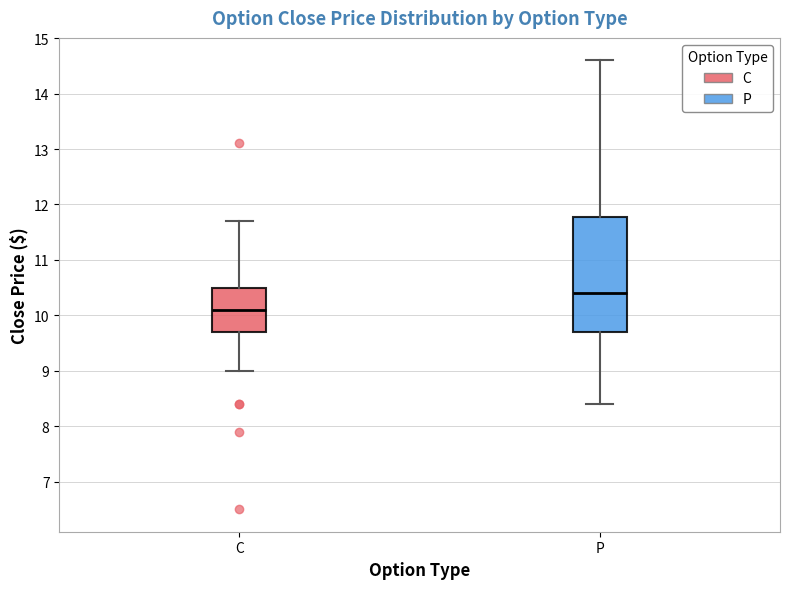

Reading left to right, read every box against the y-axis: the position of its median line, the range the box covers, and the ends of its whiskers. The values are not printed on the chart, so give them approximately, as read against the axis.

C: median 10.1, box 9.7 to 10.5, whiskers 9.0 to 11.7
P: median 10.4, box 9.7 to 11.8, whiskers 8.4 to 14.6